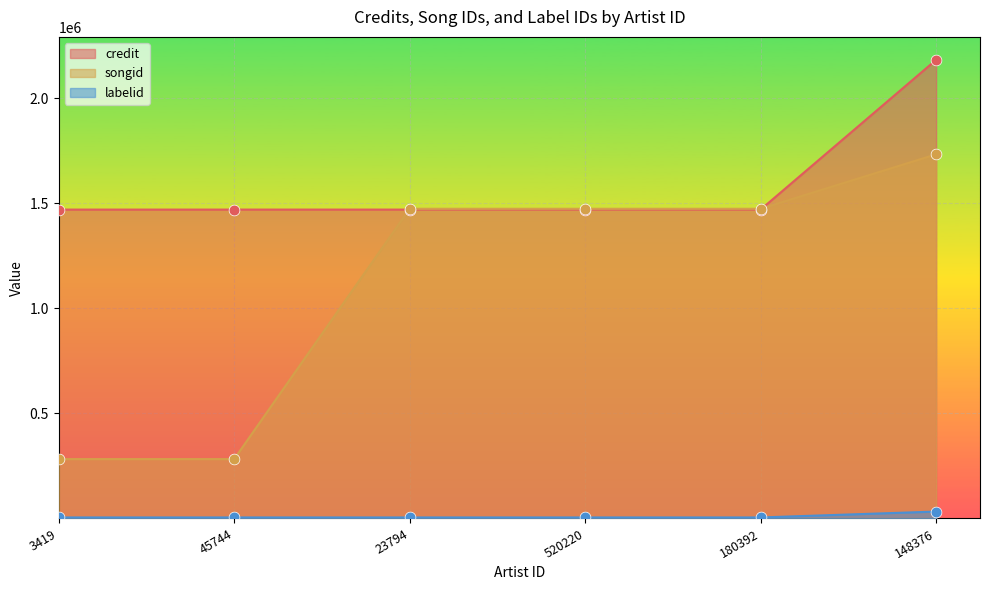

Which series reaches the maximum Y coordinate?

credit